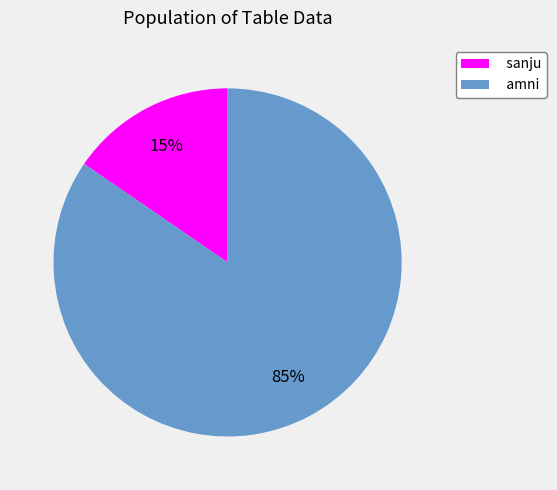

Rank the categories by value from lowest to highest.

sanju, amni